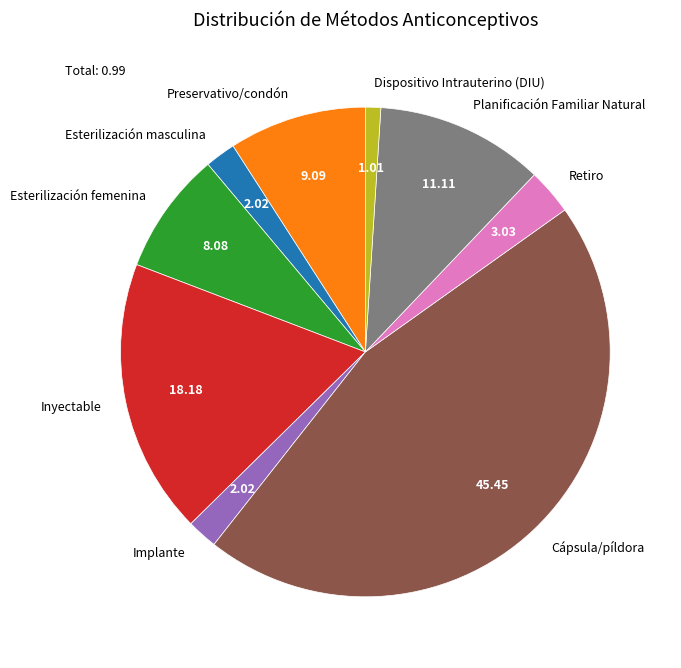

Between Esterilización masculina and Cápsula/píldora, which is larger?

Cápsula/píldora